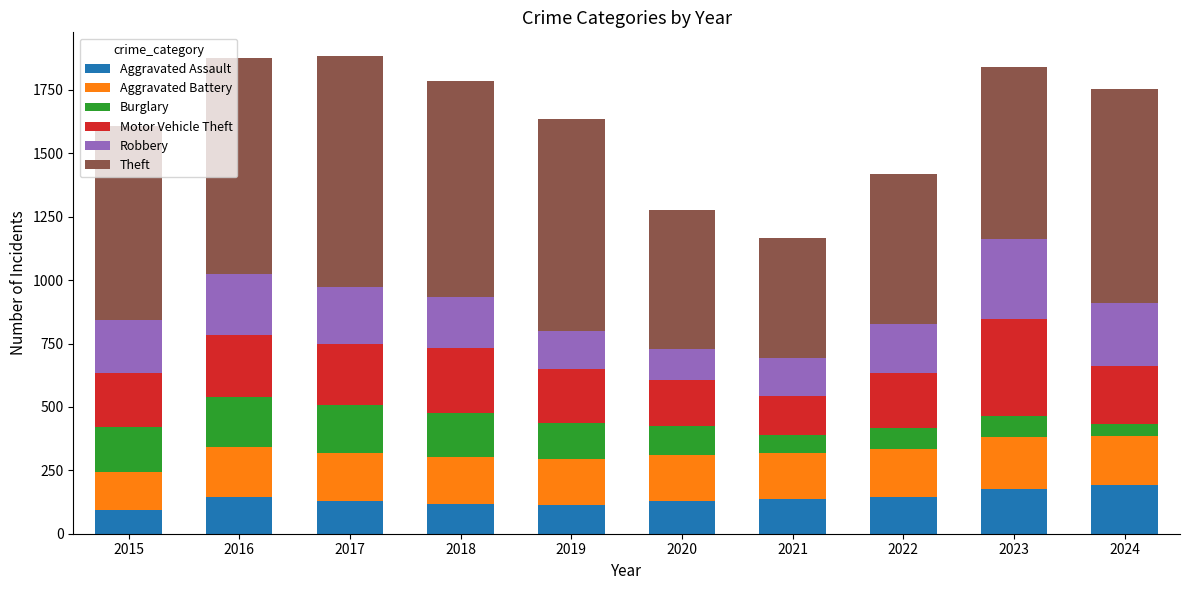

What is the maximum value for Aggravated Assault?

192